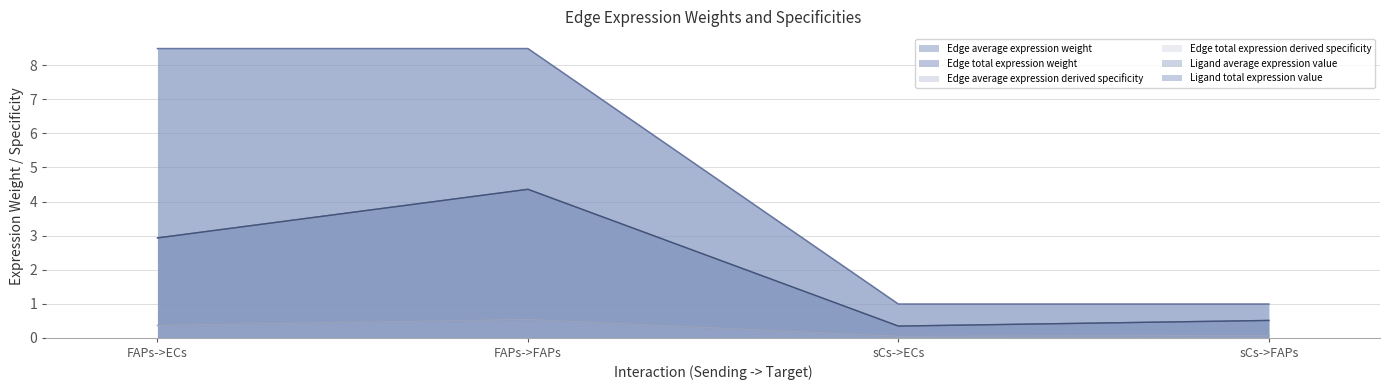

What is the label of the 1st point from the left?

FAPs->ECs